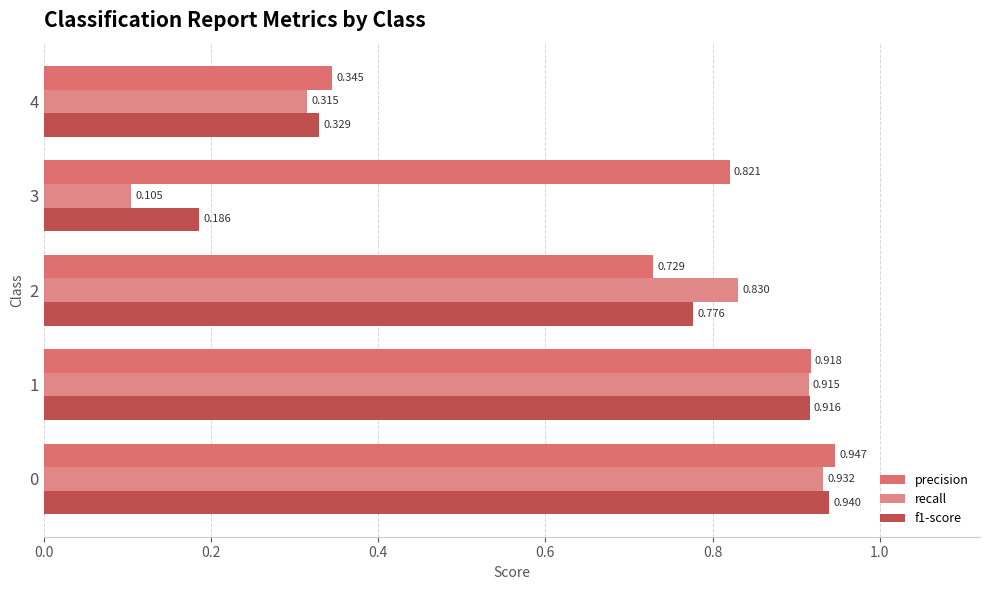

How many distinct data groups are displayed?

3